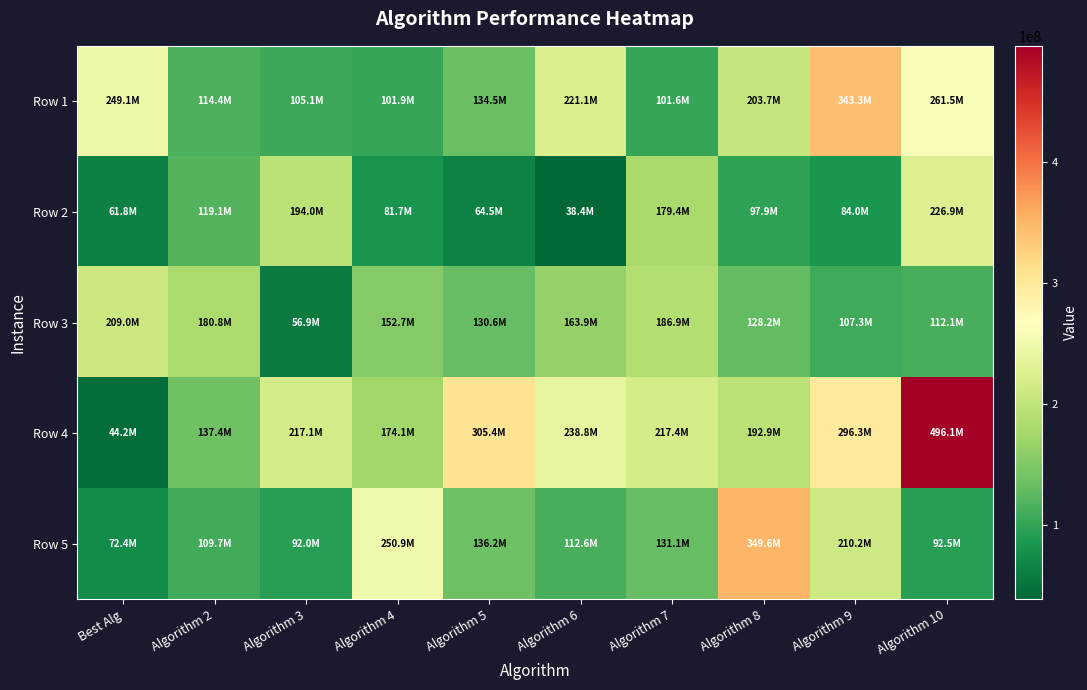

What is the greatest value displayed?

496113658.0